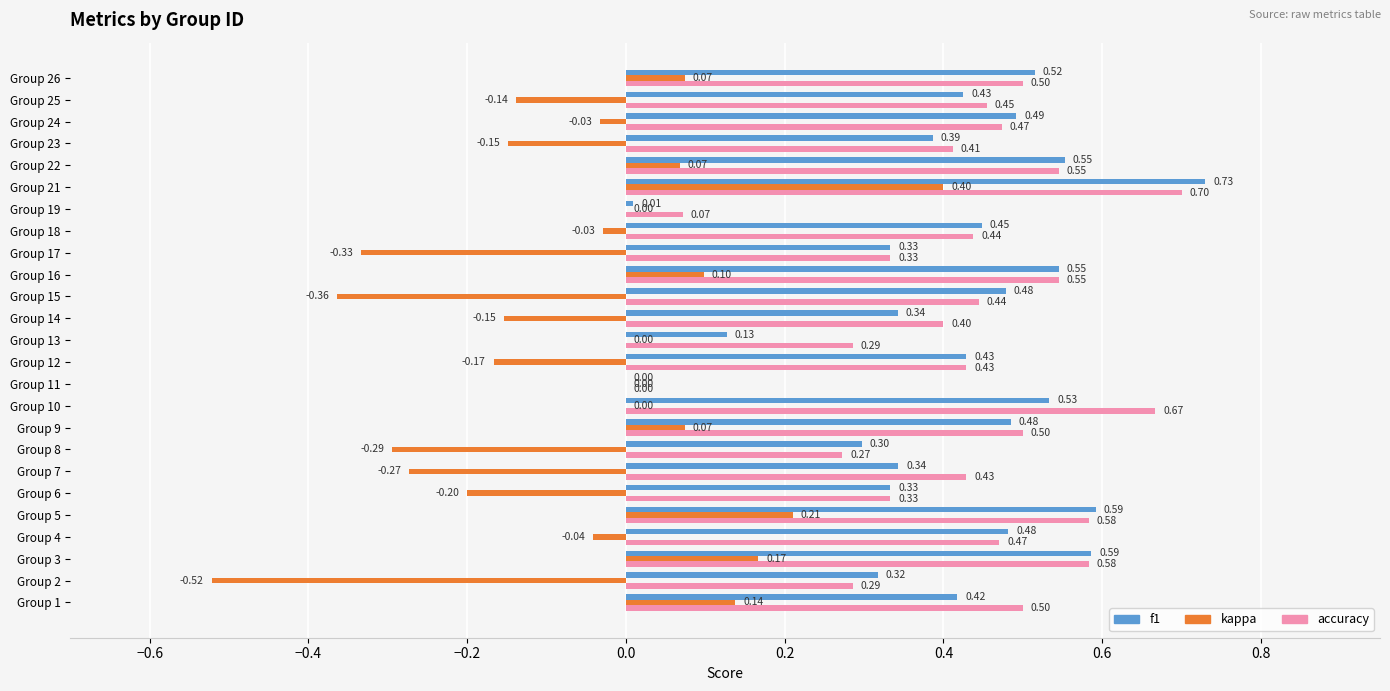

What is the sum of all f1 values?

10.2